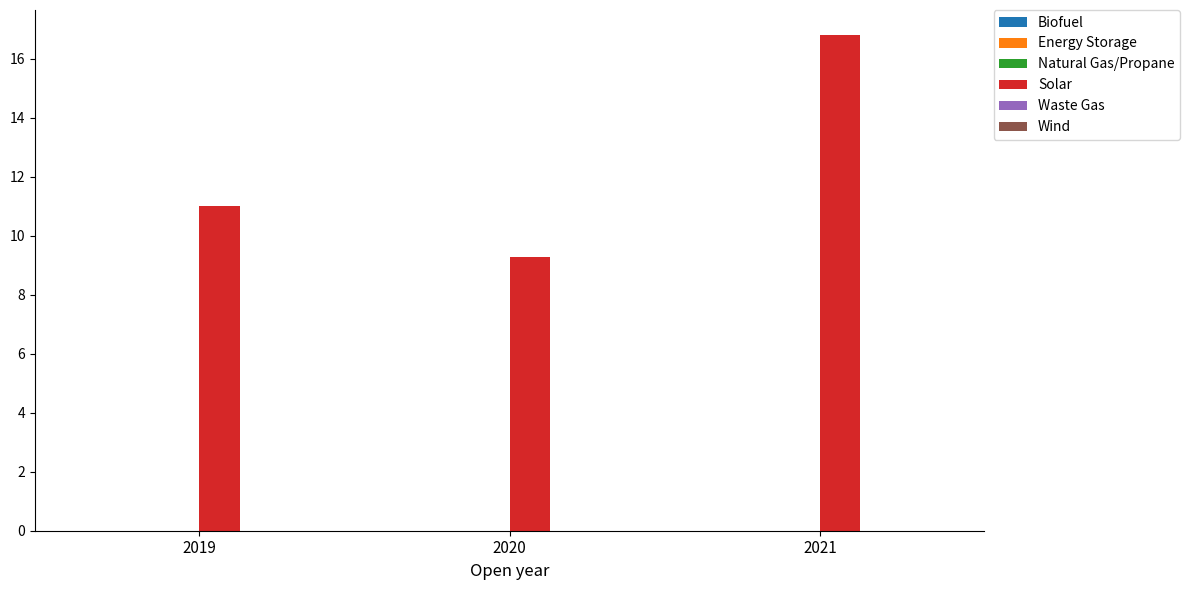

How many bars are there in total?

3